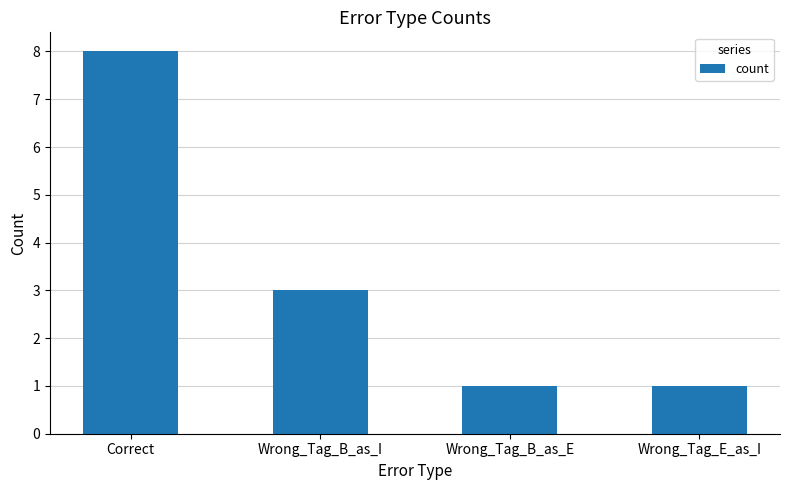

Which category has the highest value across all series?

Correct